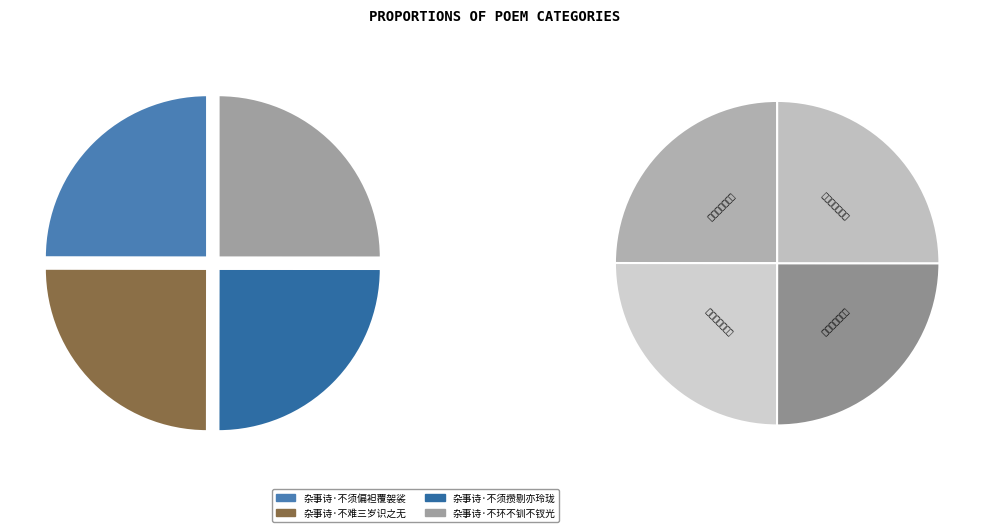

Which category has the smallest portion of the pie?

杂事诗·不须偏袒覆袈裟